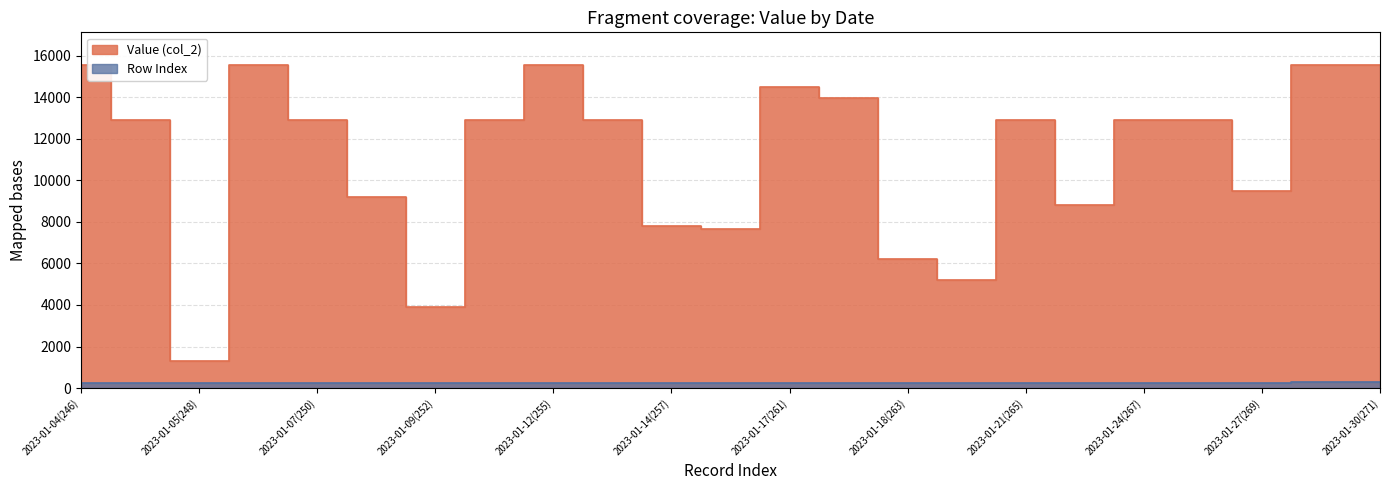

At 2023-01-27(269), list the series in order from largest to smallest.

Value (col_2), Row Index